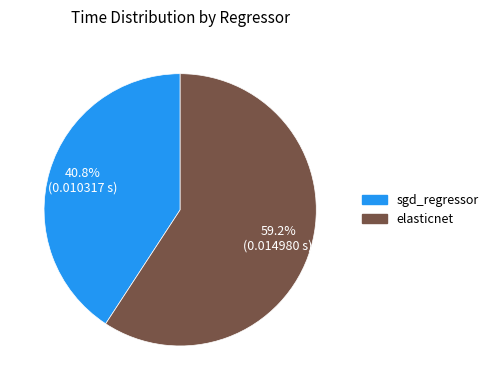

Is it true that elasticnet is 48% of the pie?

False